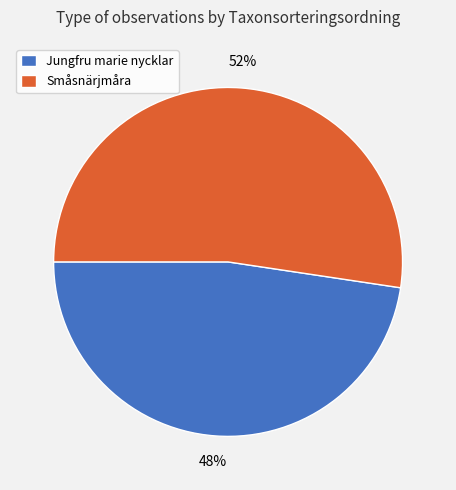

To the nearest percent, what is the average slice percentage?

50%